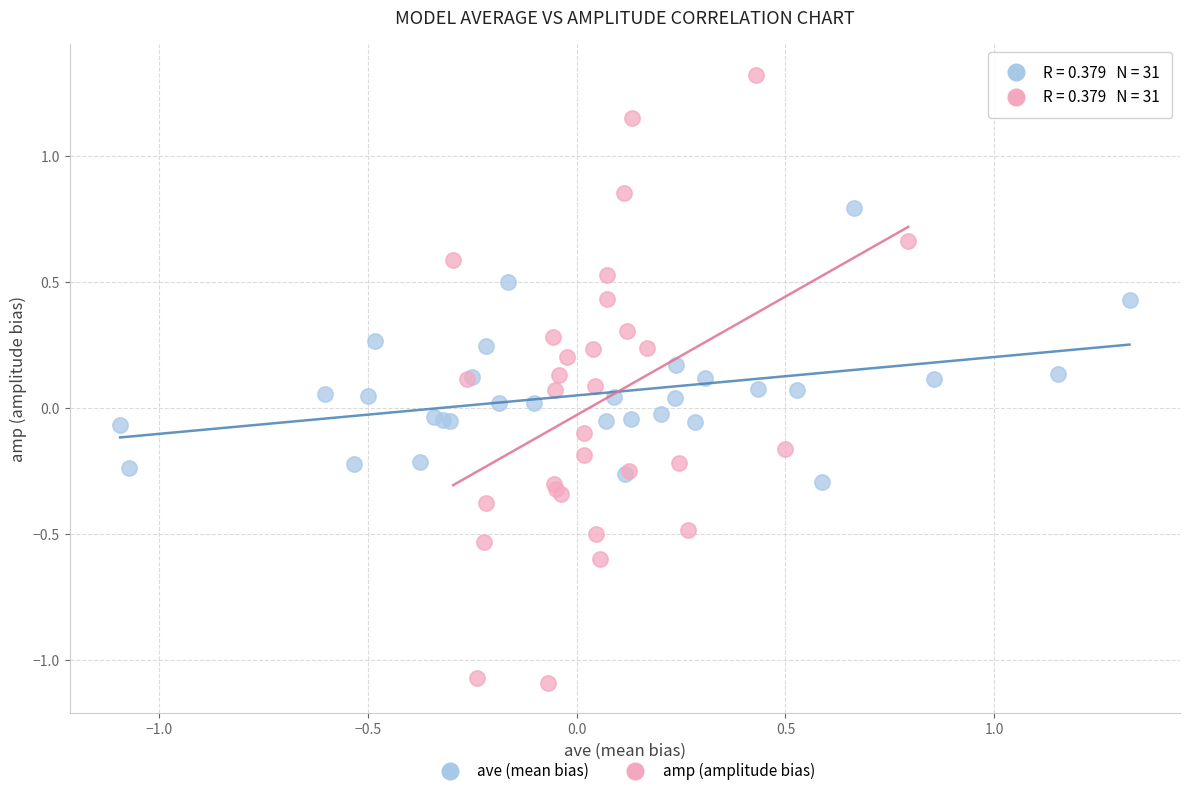

Which series has the largest Y range (max minus min)?

amp (amplitude bias)